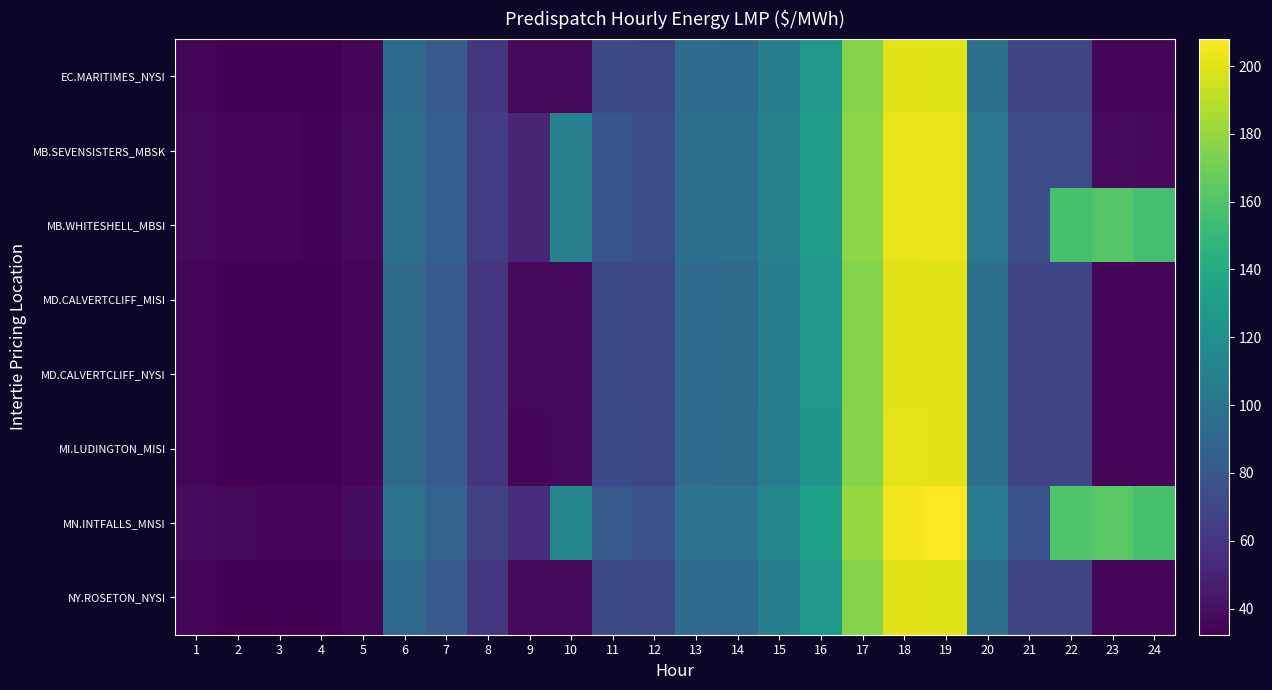

List the series in order of their peak value, lowest first.

EC.MARITIMES_NYSI, NY.ROSETON_NYSI, MD.CALVERTCLIFF_MISI, MD.CALVERTCLIFF_NYSI, MI.LUDINGTON_MISI, MB.SEVENSISTERS_MBSK, MB.WHITESHELL_MBSI, MN.INTFALLS_MNSI